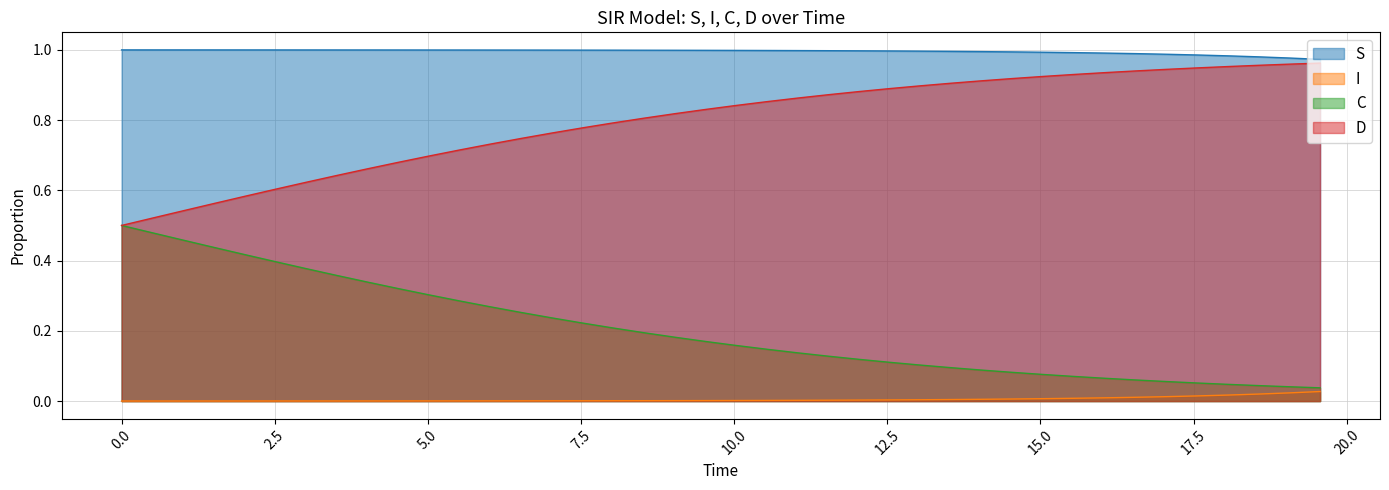

True or false: C and S cross at least once.

False